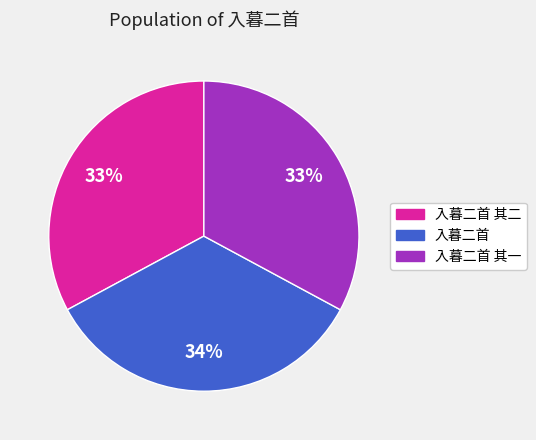

To the nearest percent, what is the difference between the largest and smallest slice percentages?

1%